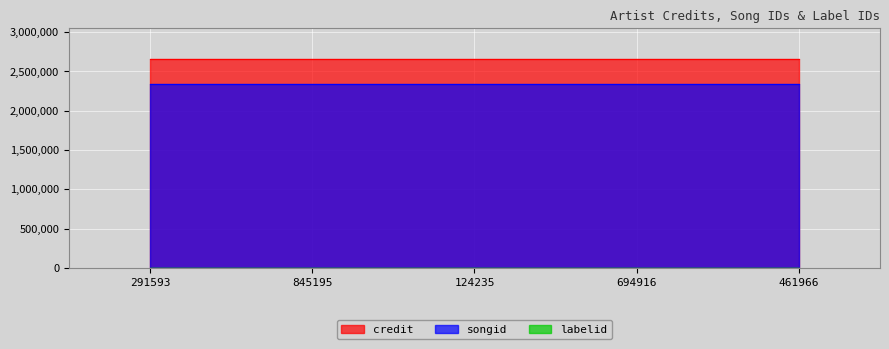

Is it true that credit equals 2651678 at 694916?

True